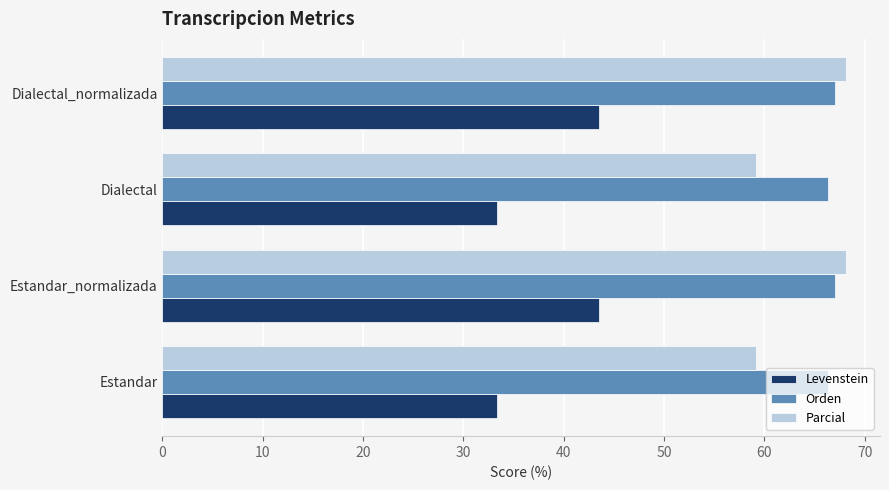

What is the minimum value for Orden?

66.3